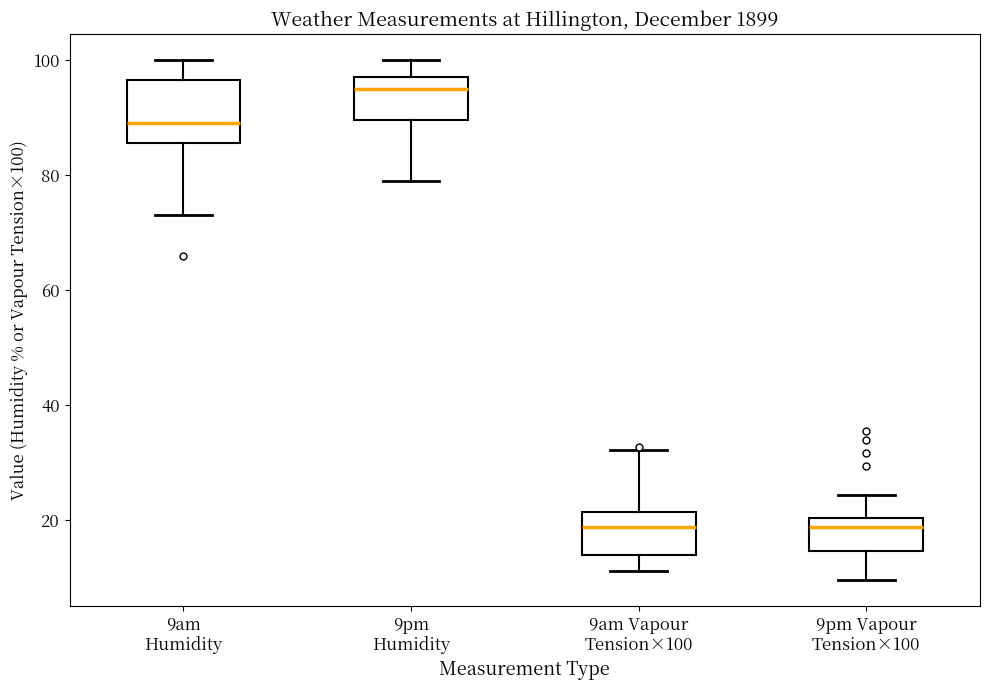

Where is the lower edge of the box for 9am Vapour Tension×100 on the y-axis? The values are not printed on the chart, so give them approximately, as read against the axis.

14